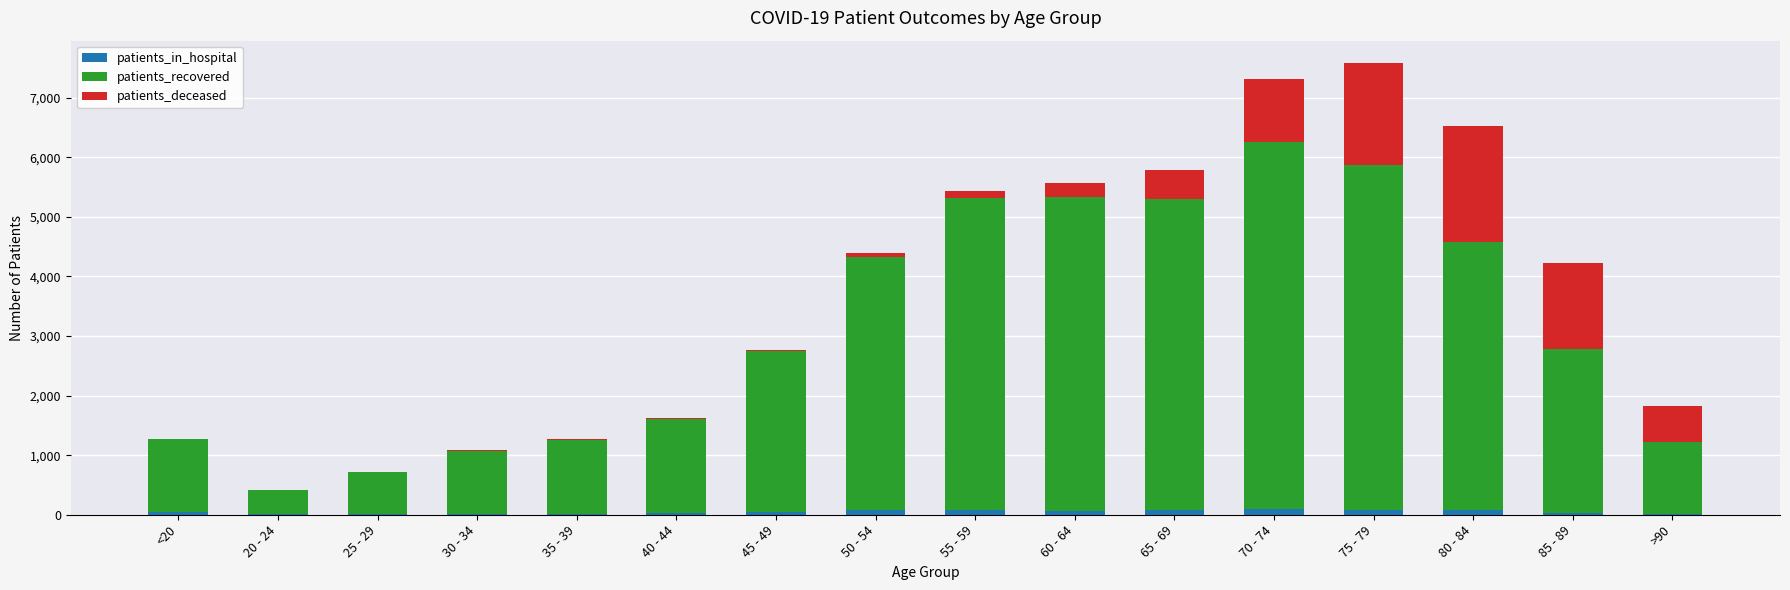

What is the difference between the patients_in_hospital values at 85 - 89 and 20 - 24?

28